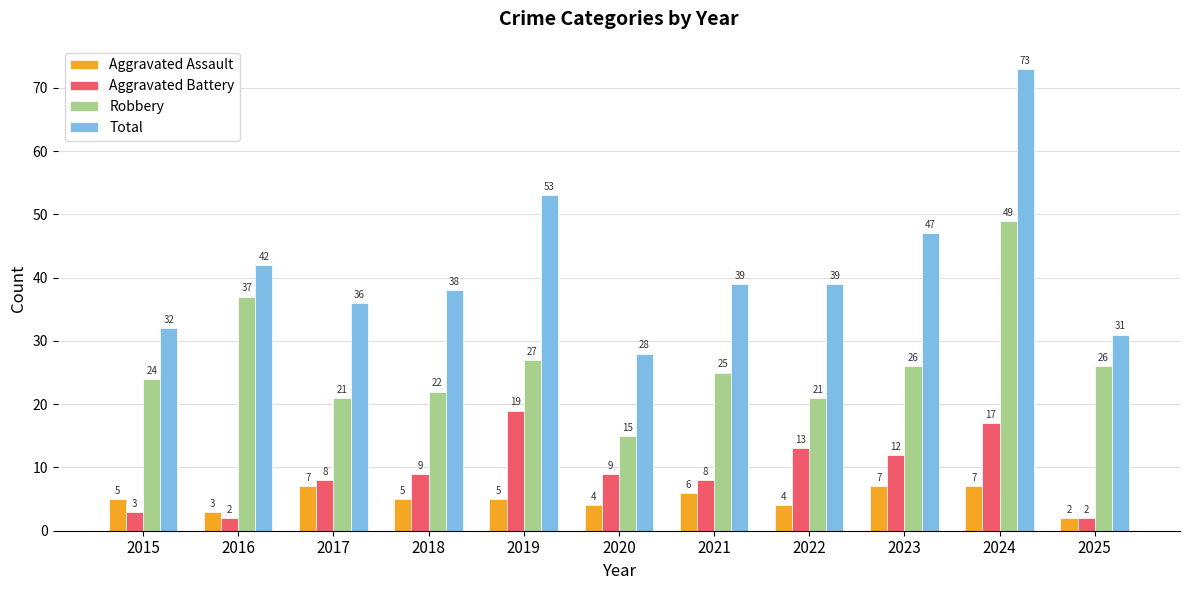

Which series has the largest total across all categories?

Total